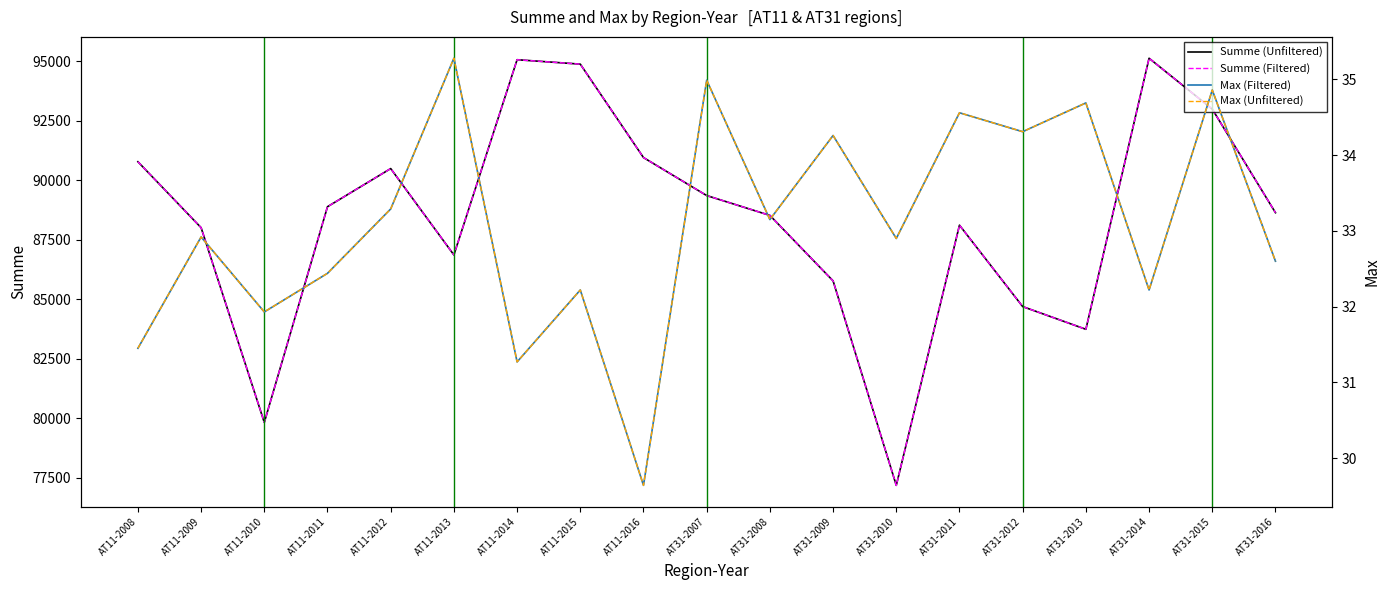

What is the greatest value displayed?

95130.1